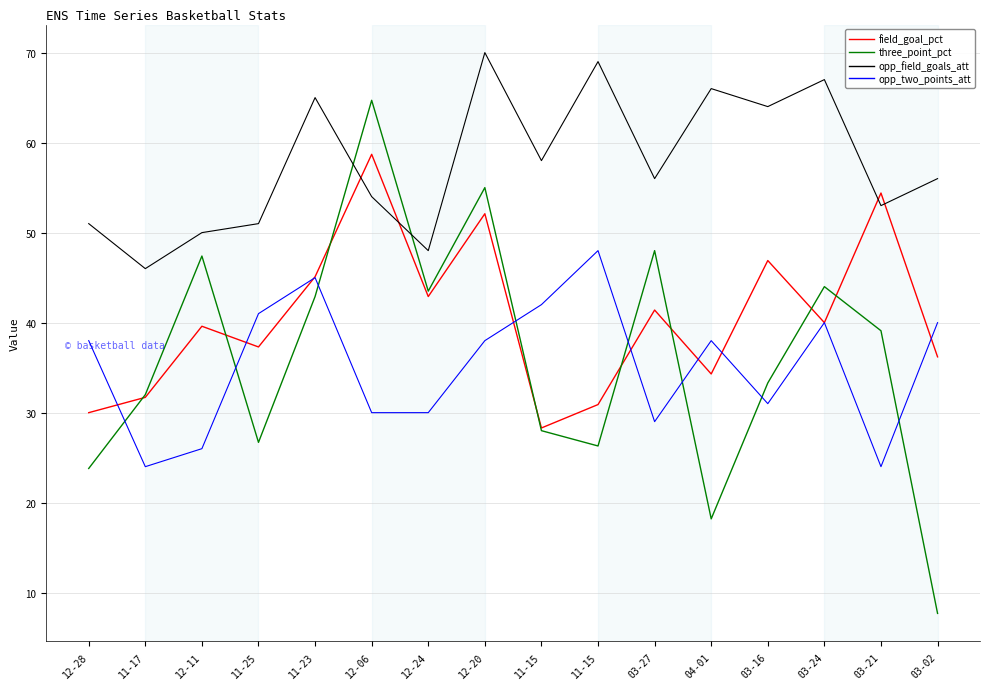

Reading right to left, list all the values displayed in this chart.

field_goal_pct: 36.2	54.4	40.0	46.9	34.3	41.4	30.9	28.3	52.1	42.9	58.7	45.1	37.3	39.6	31.7	30.0
three_point_pct: 7.7	39.1	44.0	33.3	18.2	48.0	26.3	28.0	55.0	43.5	64.7	42.9	26.7	47.4	32.0	23.8
opp_field_goals_att: 56.0	53.0	67.0	64.0	66.0	56.0	69.0	58.0	70.0	48.0	54.0	65.0	51.0	50.0	46.0	51.0
opp_two_points_att: 40.0	24.0	40.0	31.0	38.0	29.0	48.0	42.0	38.0	30.0	30.0	45.0	41.0	26.0	24.0	38.0